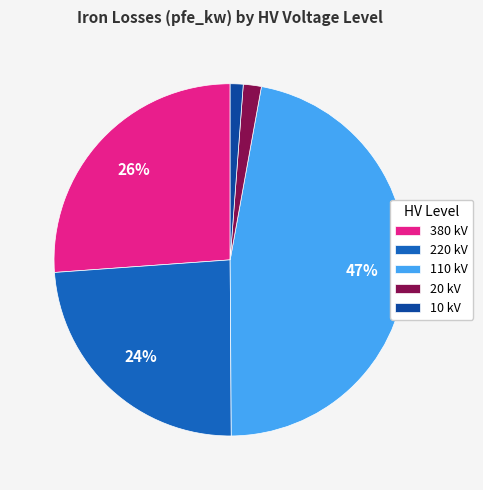

Is it true that 110 kV is 56% of the pie?

False